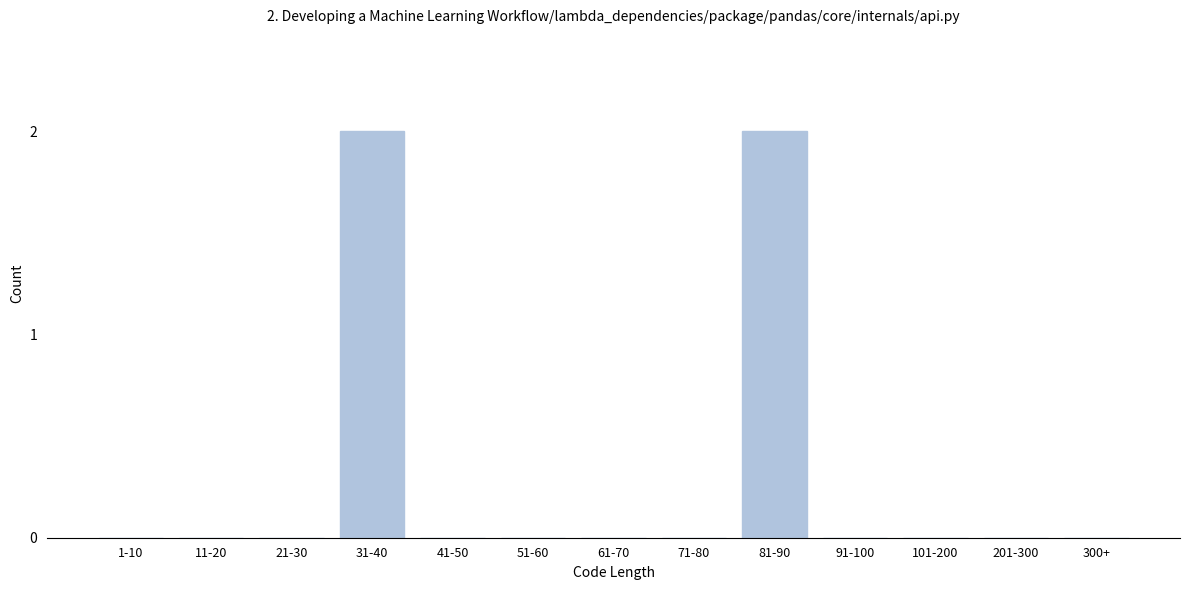

Reading right to left, list all the values displayed in this chart.

300+=0	201-300=0	101-200=0	91-100=0	81-90=2	71-80=0	61-70=0	51-60=0	41-50=0	31-40=2	21-30=0	11-20=0	1-10=0